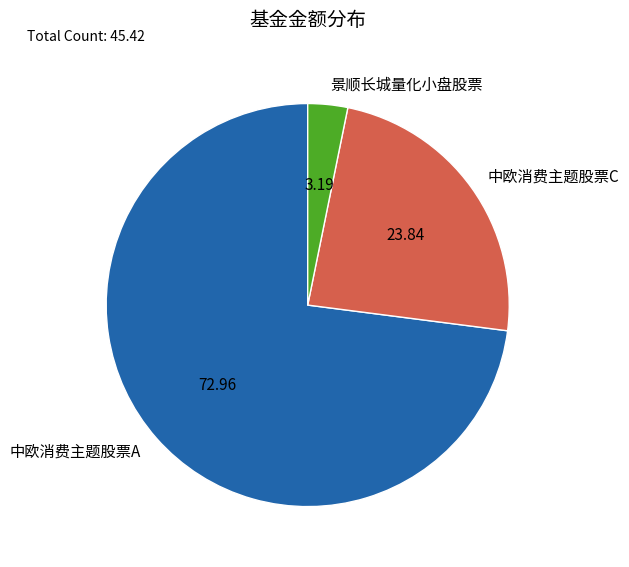

Which slice is the smallest?

景顺长城量化小盘股票